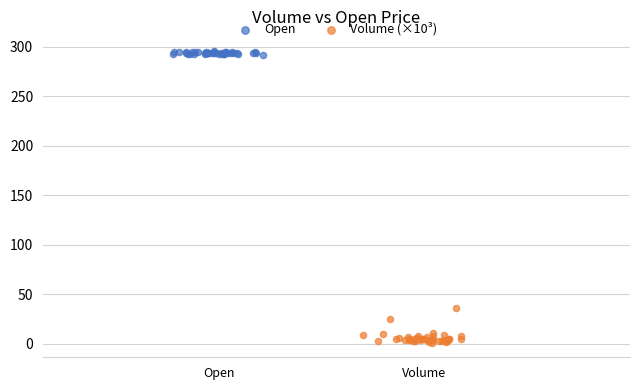

Which series has the widest spread of Y values?

Volume (×10³)